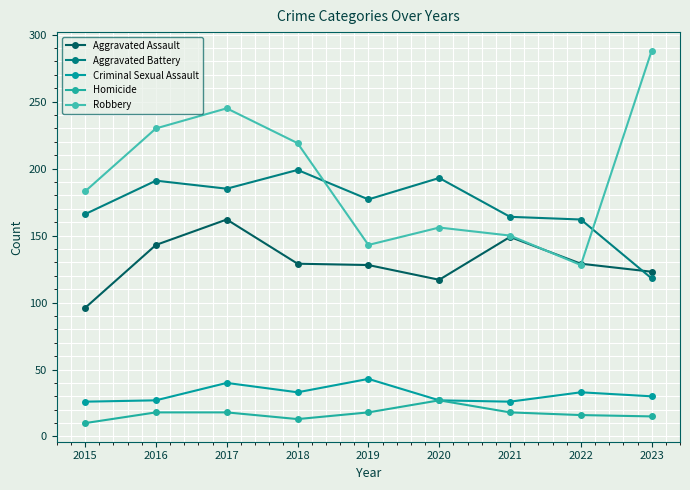

True or false: Criminal Sexual Assault and Aggravated Battery intersect in this chart.

False